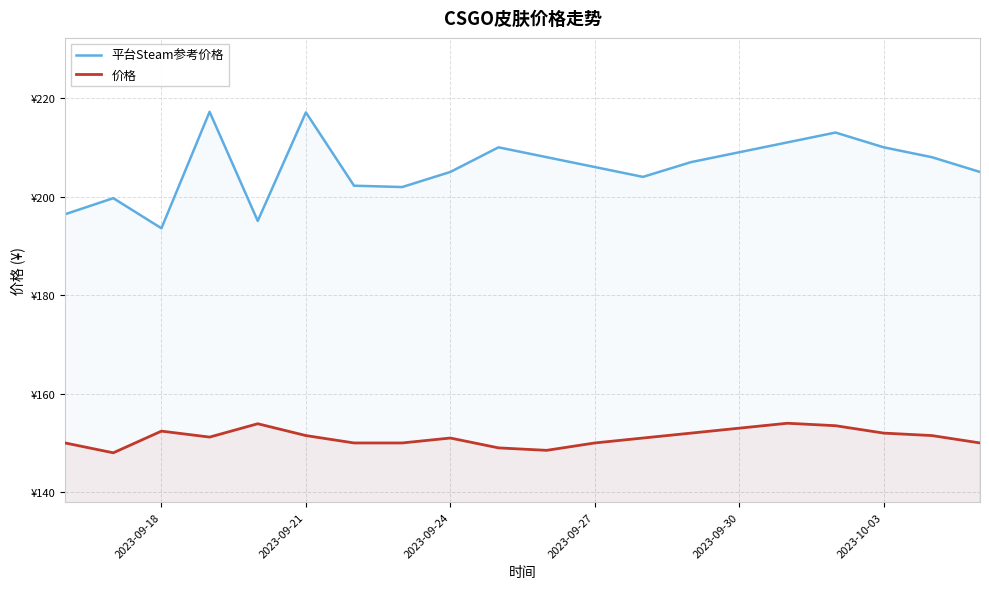

What position from the left is 2023-09-30?

5